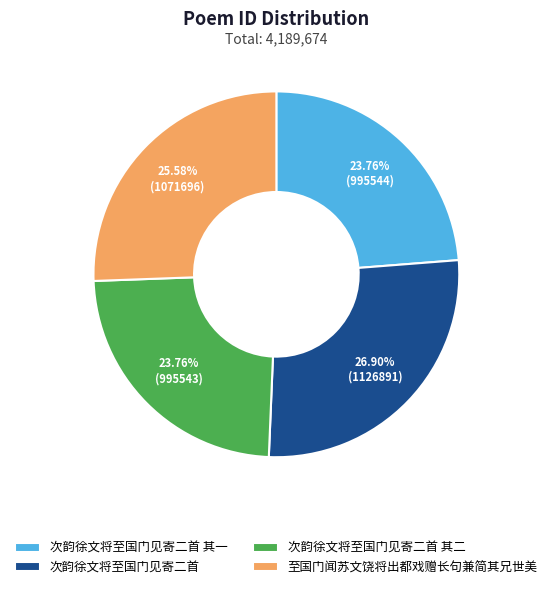

How many slices are in this pie chart?

4